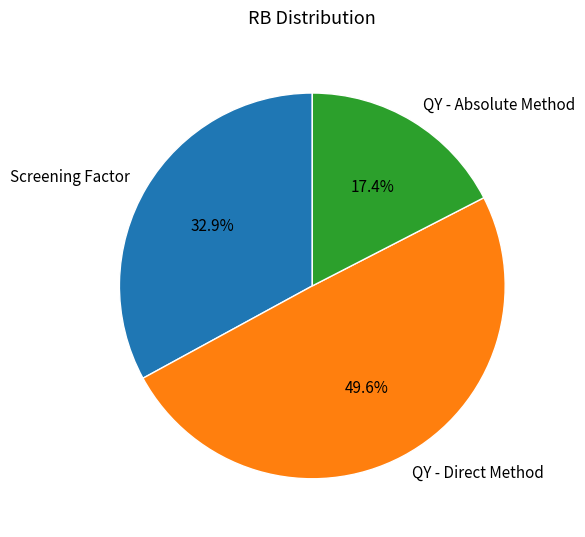

Which category has the smallest portion of the pie?

QY - Absolute Method